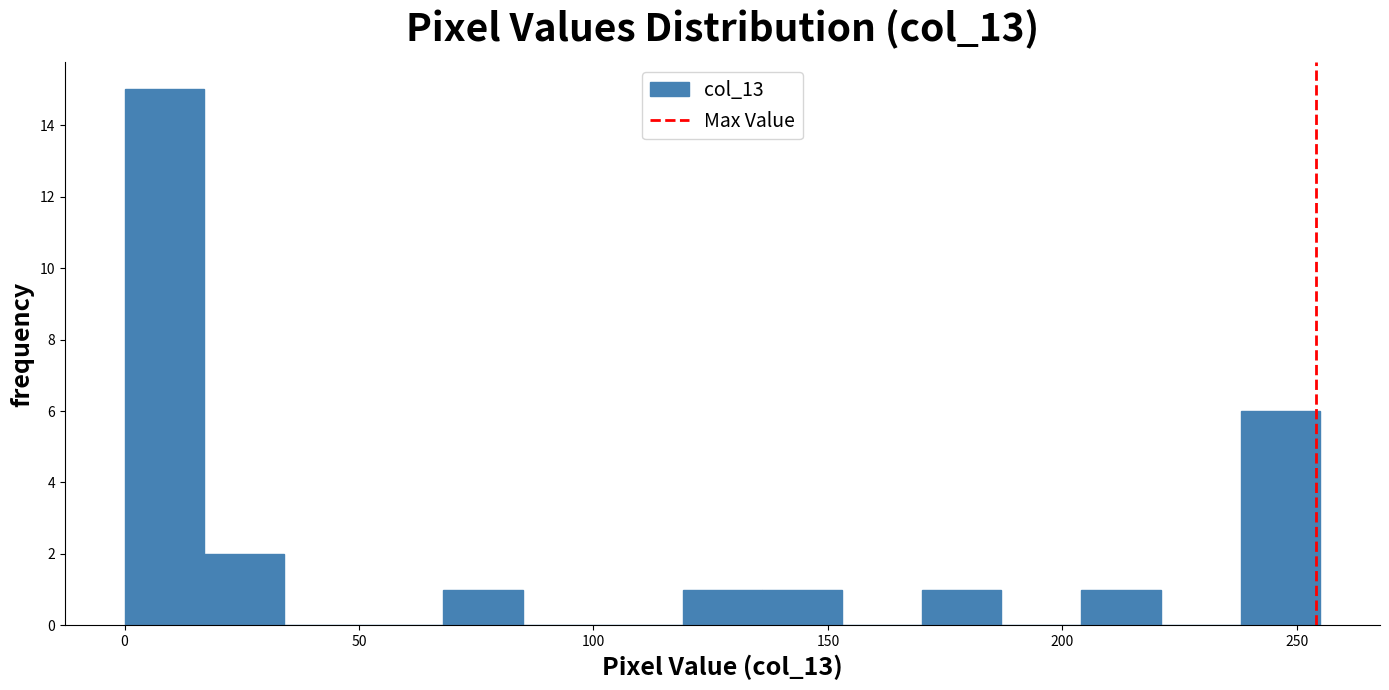

Around what value on the x-axis is the tallest bar? Give the approximate position of its centre, as read against the axis.

10